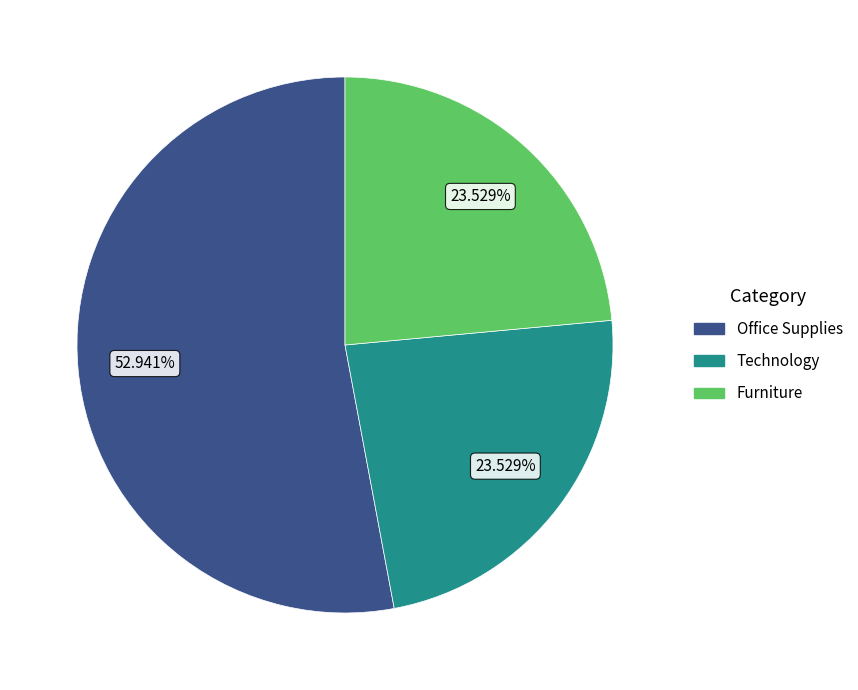

How many slices are in this pie chart?

3